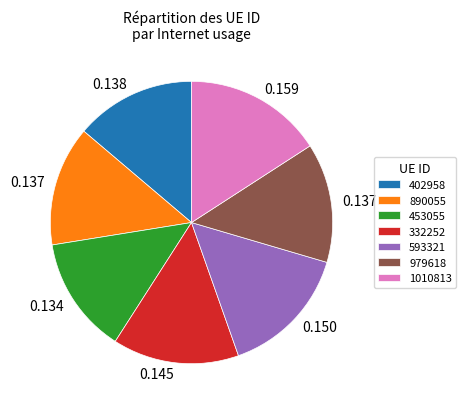

Is 1010813 the majority of the pie?

No